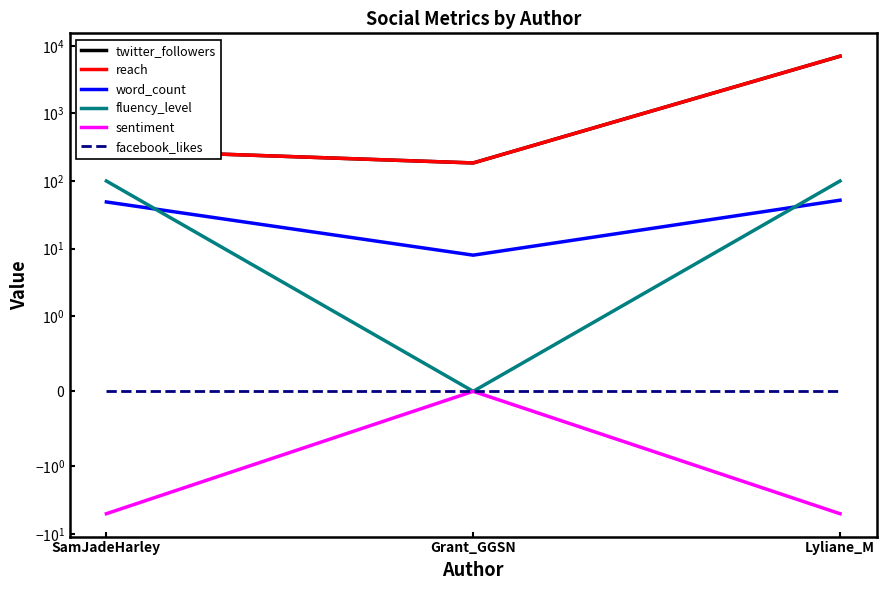

What position from the left is Lyliane_M?

3